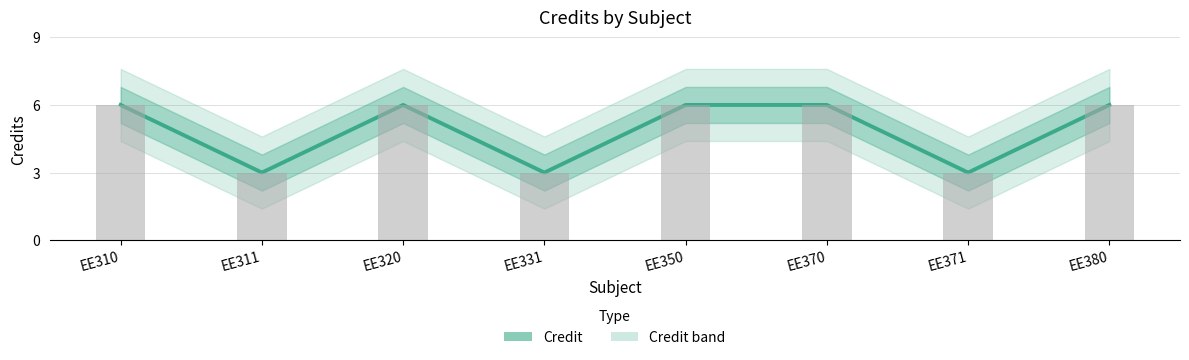

What is the difference between the second highest and minimum values?

3